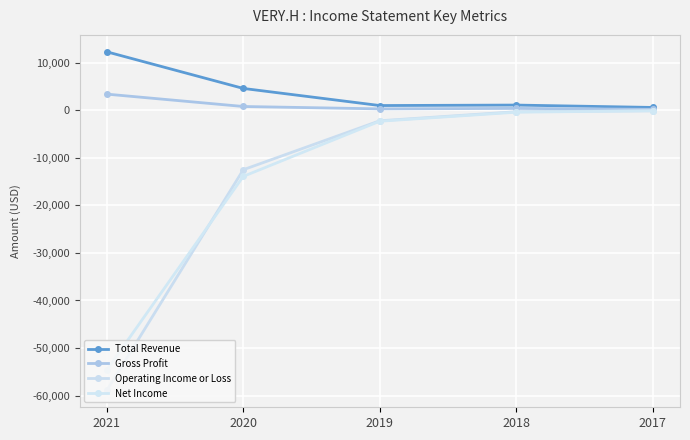

Which has a higher value, 2018 or 2021?

2021